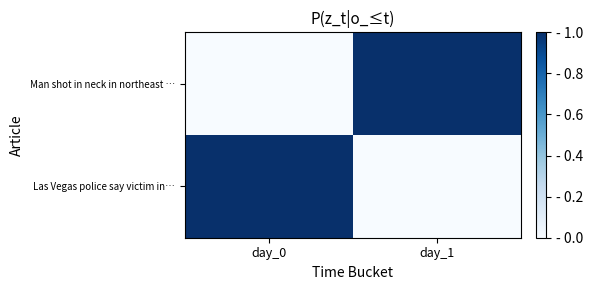

Which series has the largest range (max minus min)?

Man shot in neck in northeast …